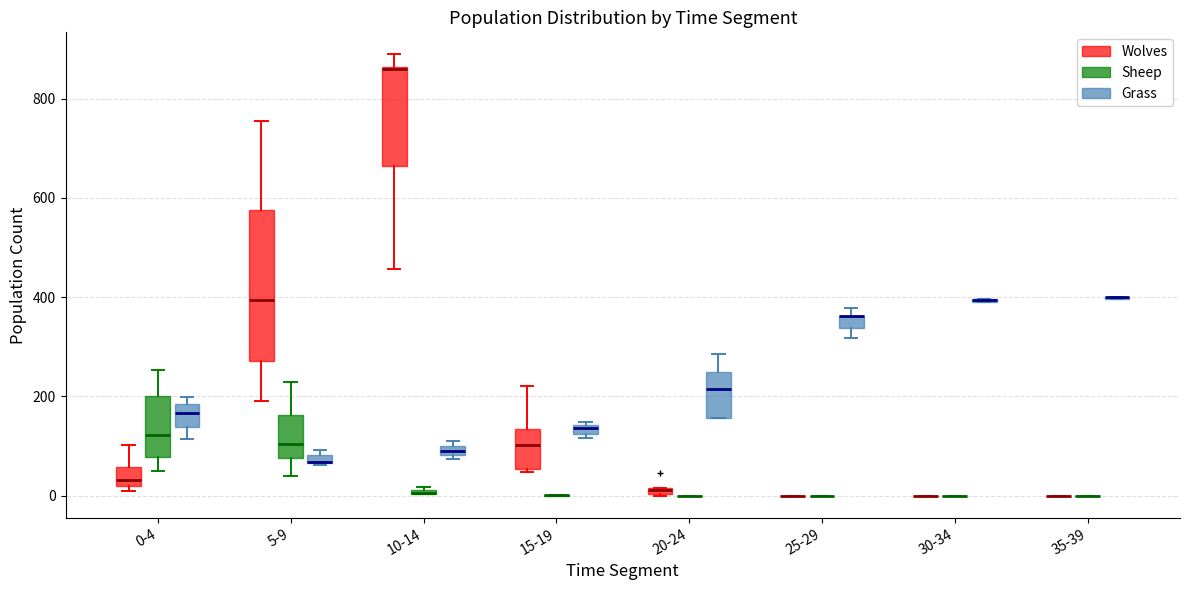

Comparing the boxes themselves (not the whiskers), which one is the tallest?

5-9 (Wolves)